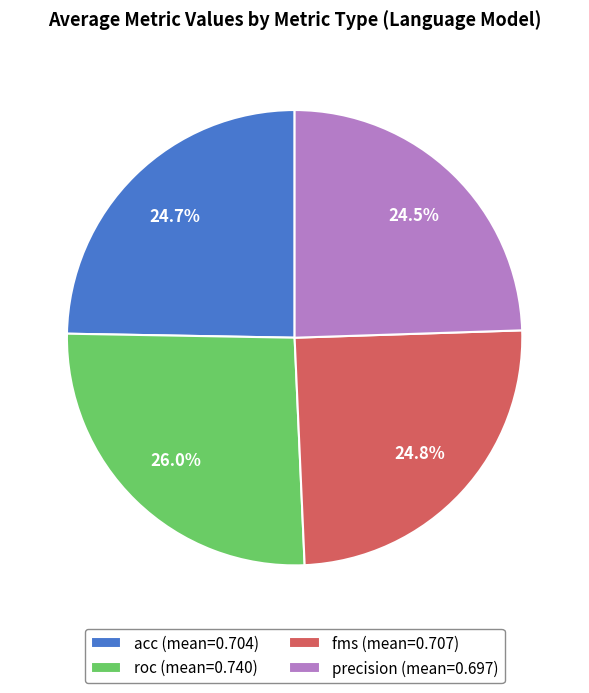

How many segments does this pie chart have?

4